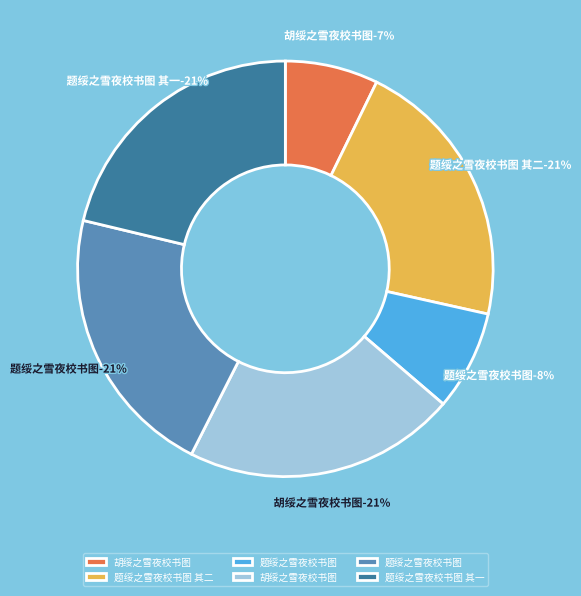

What portion of the pie excludes 题绥之雪夜校书图?

78.7%